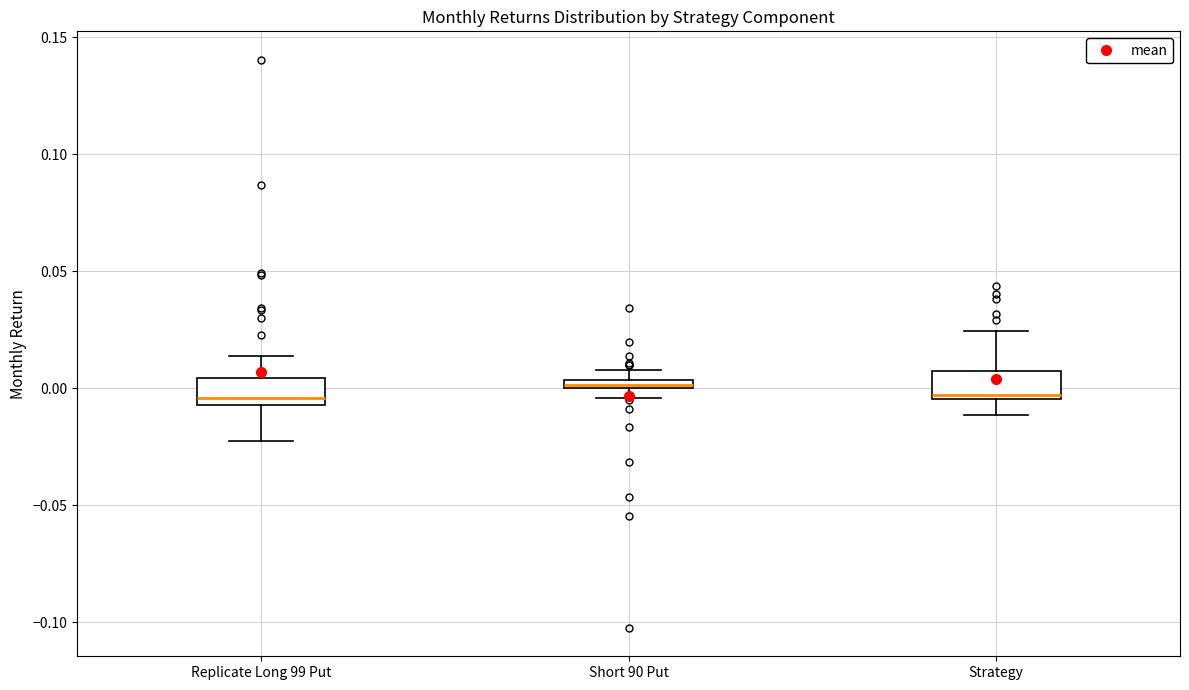

Where is the upper edge of the box for Short 90 Put on the y-axis? The values are not printed on the chart, so give them approximately, as read against the axis.

0.005